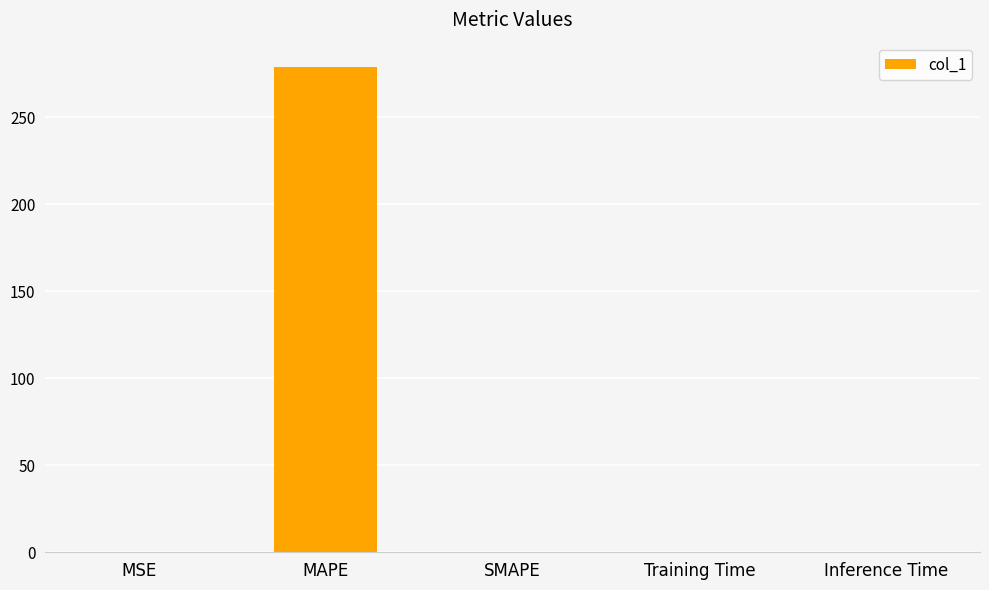

What is the change in value from MAPE to SMAPE?

-278.9